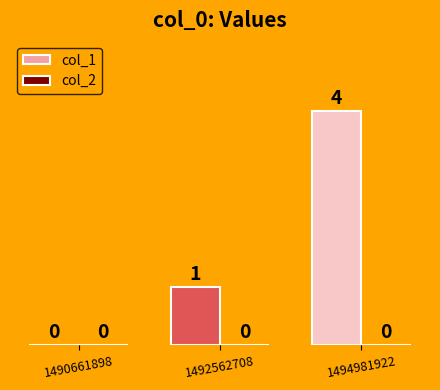

The chart shows a value of 0 at 1490661898. True or false?

True